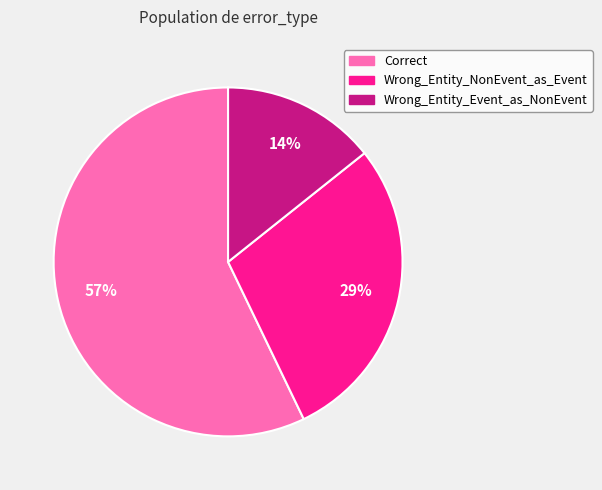

To the nearest percent, what percentage of the pie is Wrong_Entity_Event_as_NonEvent?

14%